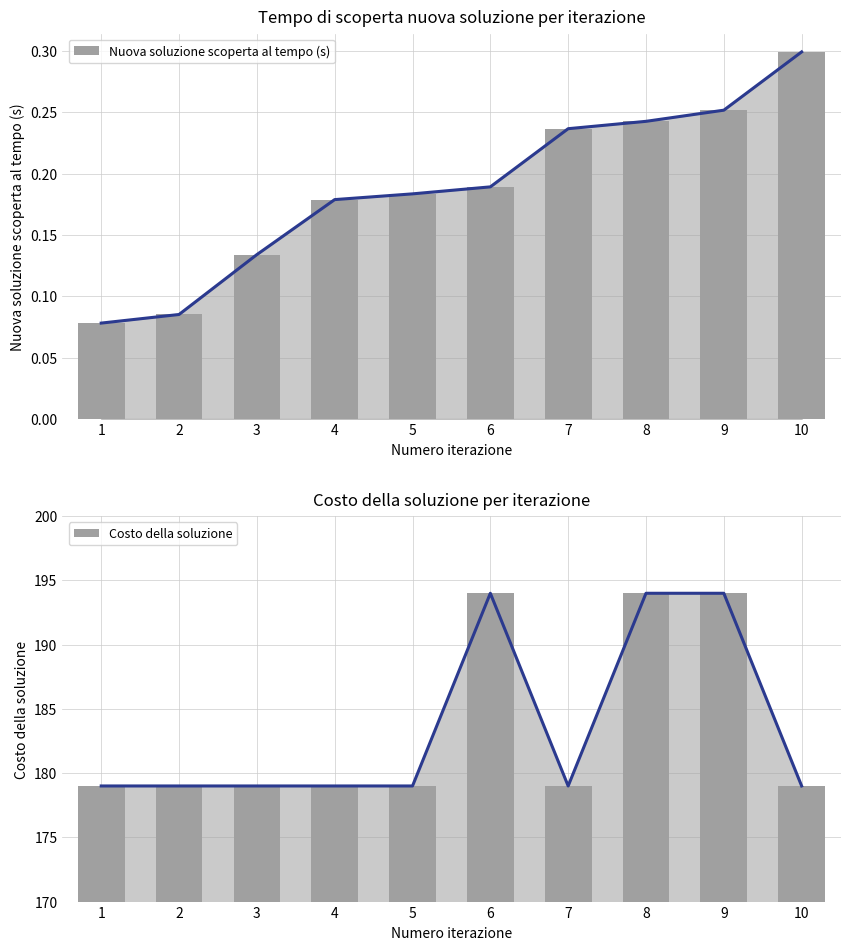

Rank the series by their average value, from highest to lowest.

Costo della soluzione, Nuova soluzione scoperta al tempo (s)